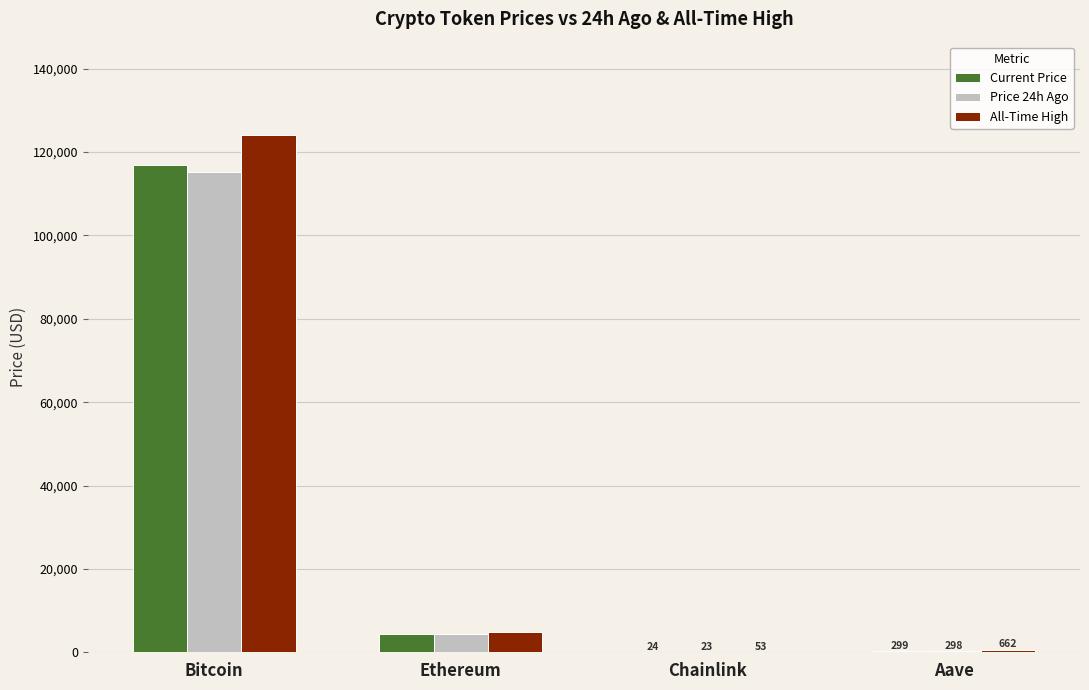

What is the highest value of the Price 24h Ago series?

115287.0